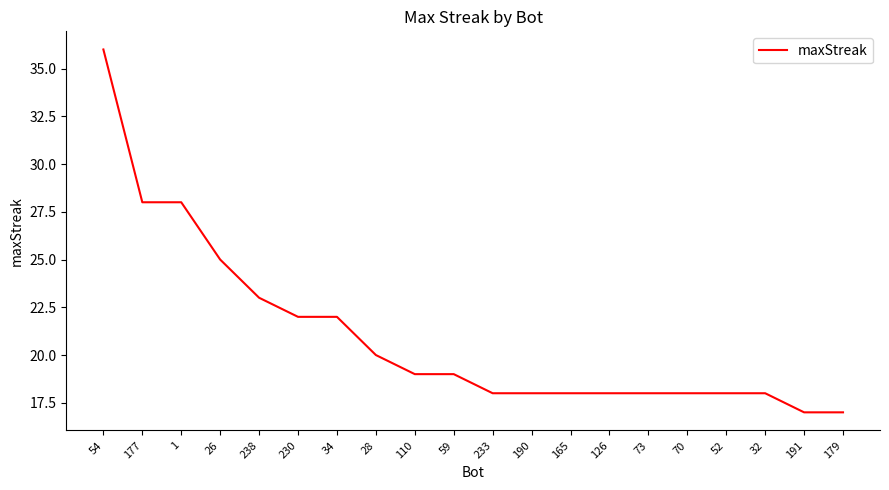

What is the sum of the values at 165 and 54?

54